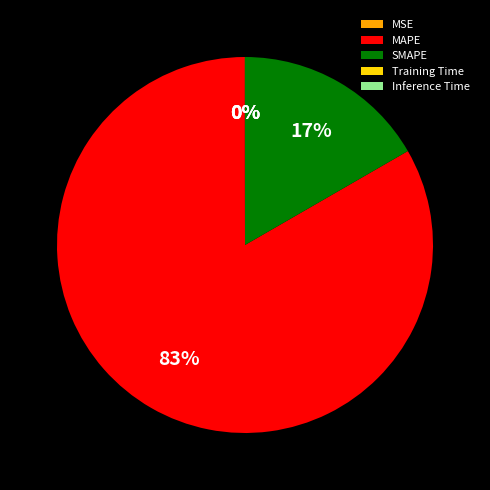

The SMAPE slice represents 17% of the pie. True or false?

True